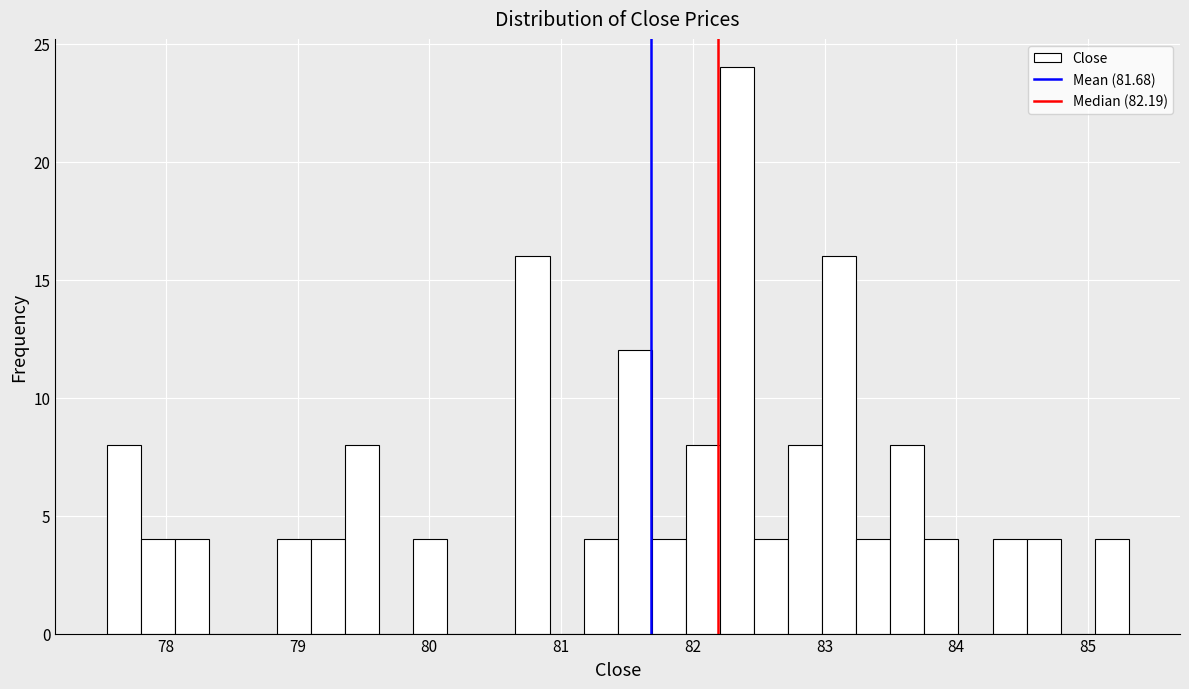

Read against the x-axis, roughly where is the centre of the tallest bar?

82.3